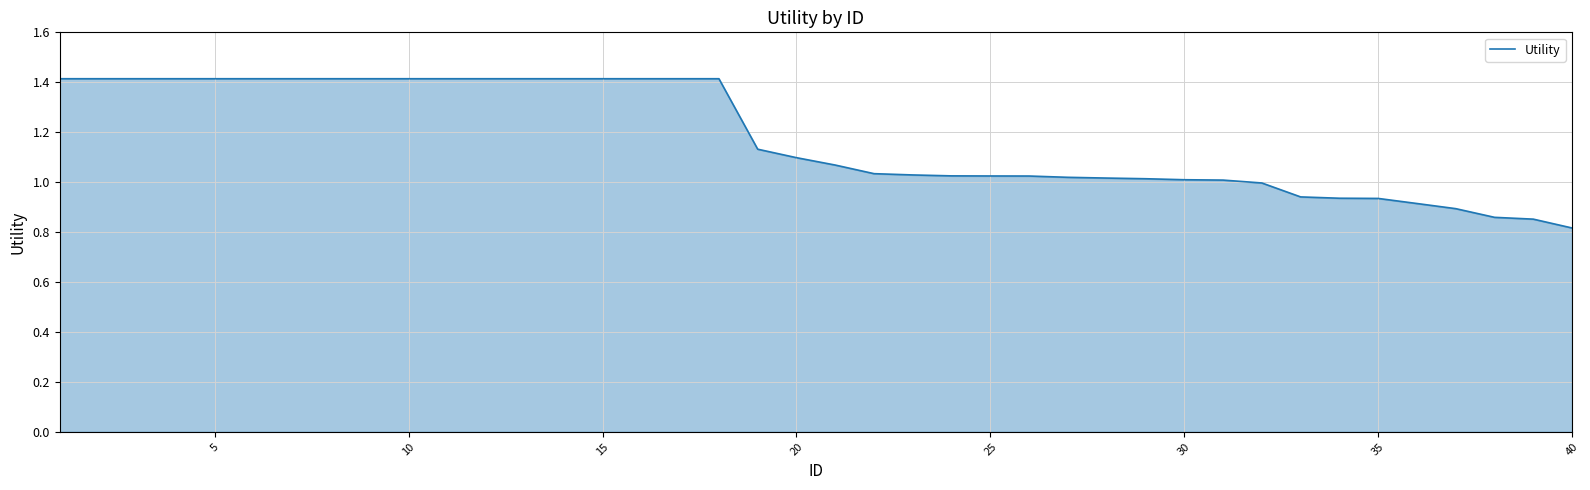

What is the greatest value displayed?

1.4